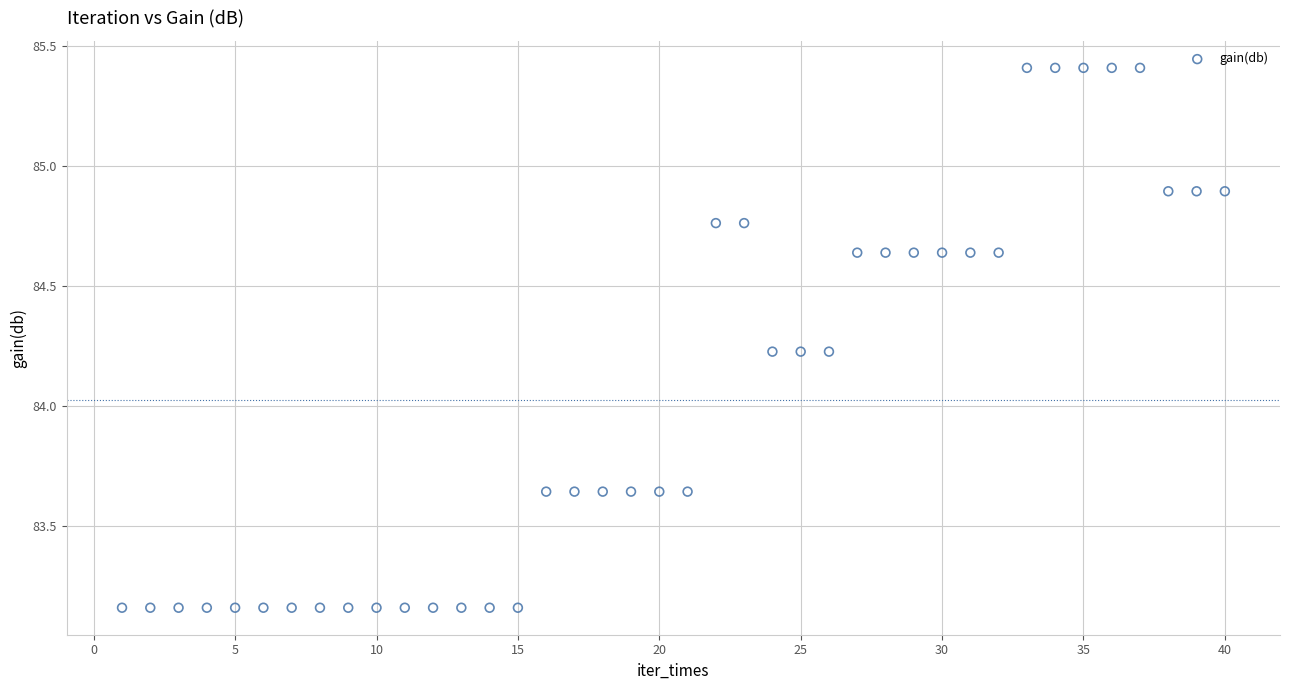

What is the range of X values (max minus min)?

39.0